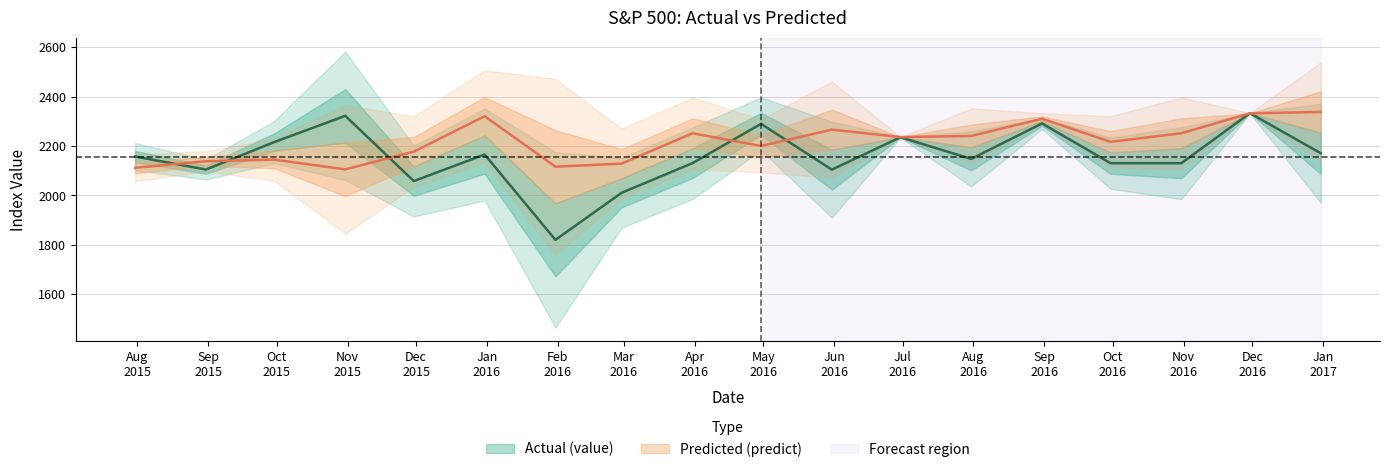

What is the value of the predict point at the 15th from the left?

2217.0